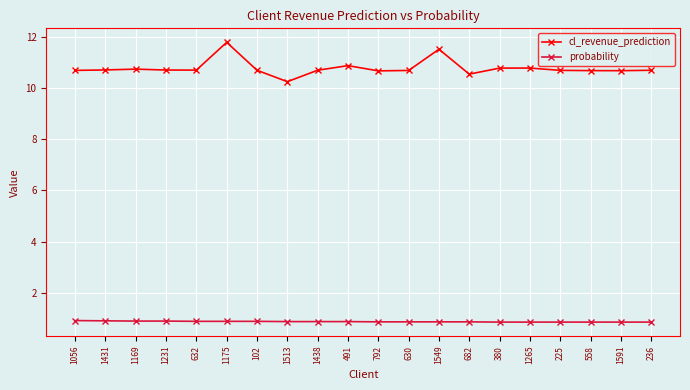

Which series has the widest spread of values?

cl_revenue_prediction